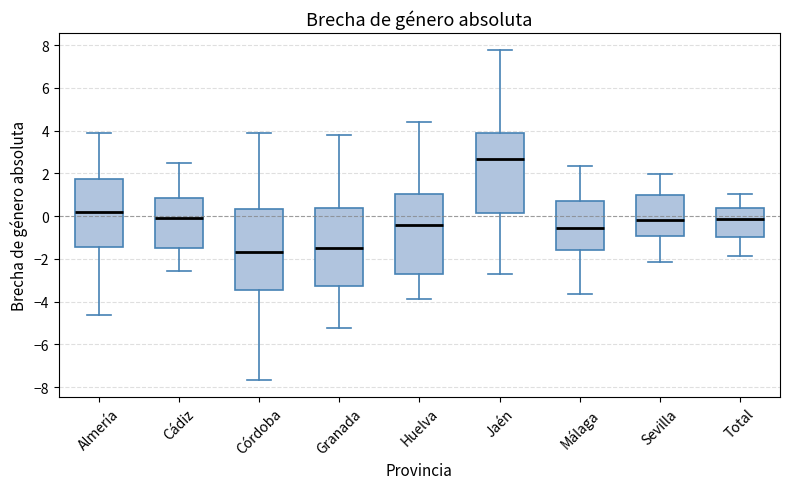

Reading left to right, transcribe this box plot: for each box, give where its median line is, the range the box spans, and where its two whiskers end, as read against the y-axis. The values are not printed on the chart, so give them approximately, as read against the axis.

Almería: median 0.2, box -1.4 to 1.8, whiskers -4.6 to 3.8
Cádiz: median -0.2, box -1.6 to 0.8, whiskers -2.6 to 2.4
Córdoba: median -1.6, box -3.4 to 0.4, whiskers -7.6 to 3.8
Granada: median -1.4, box -3.2 to 0.4, whiskers -5.2 to 3.8
Huelva: median -0.4, box -2.8 to 1.0, whiskers -3.8 to 4.4
Jaén: median 2.6, box 0.2 to 3.8, whiskers -2.6 to 7.8
Málaga: median -0.6, box -1.6 to 0.8, whiskers -3.6 to 2.4
Sevilla: median -0.2, box -1.0 to 1.0, whiskers -2.2 to 2.0
Total: median -0.2, box -1.0 to 0.4, whiskers -1.8 to 1.0